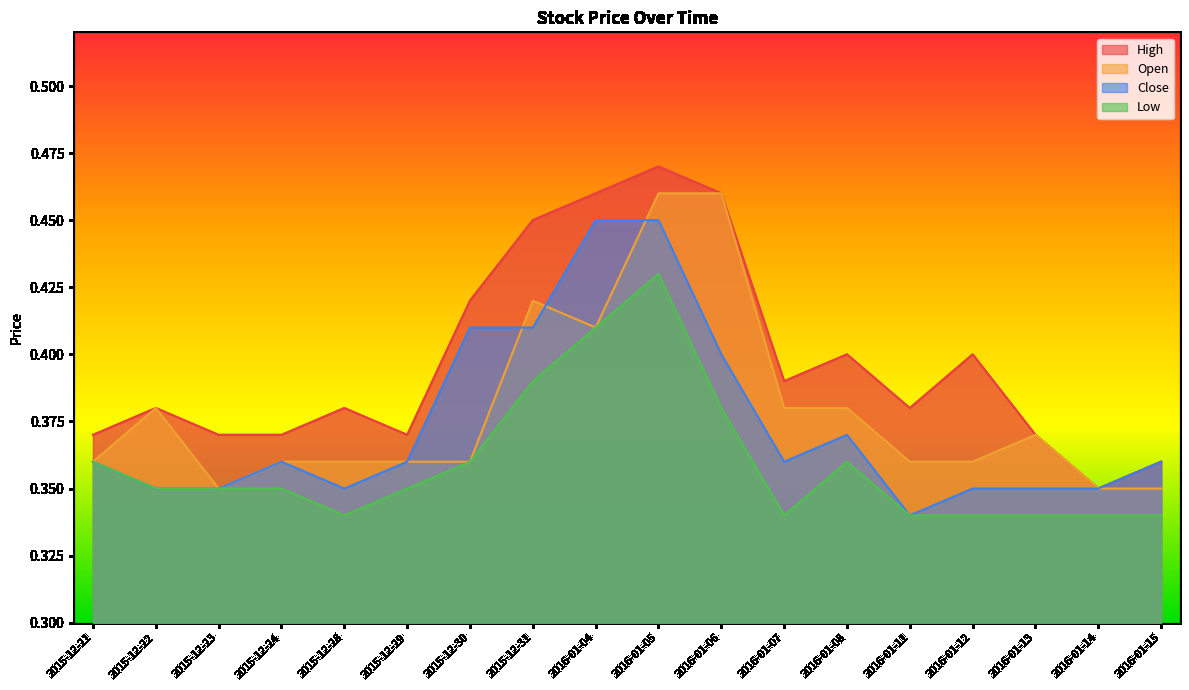

At which category is the sum across all series the highest?

2016-01-05